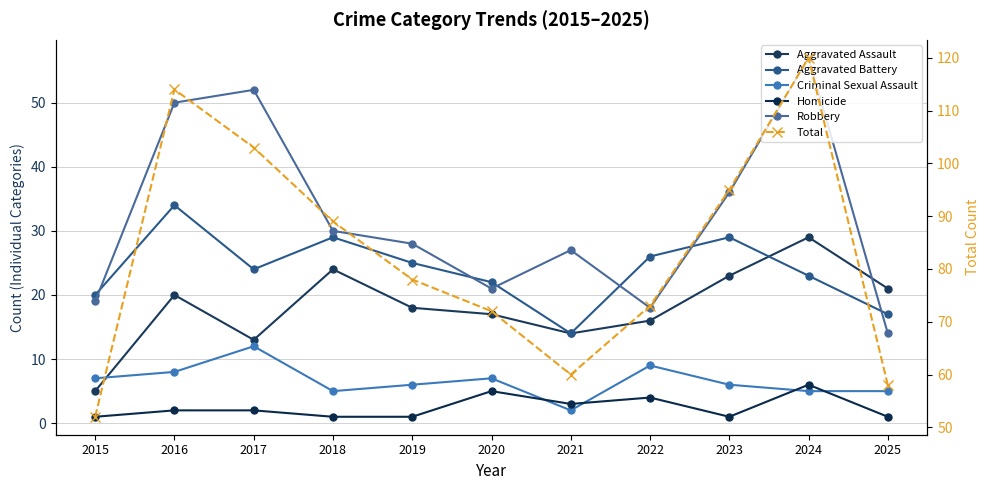

At which label does Homicide reach its minimum?

2015